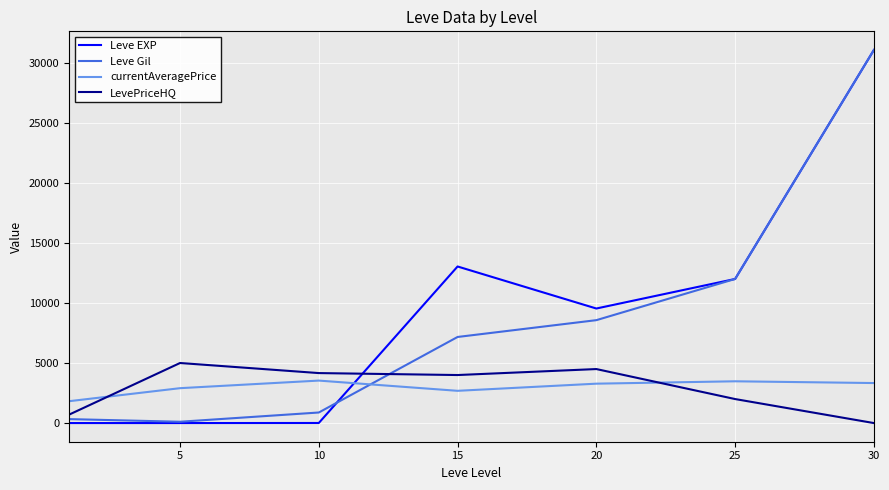

After their last crossing, which series has the higher values: Leve Gil or LevePriceHQ?

Leve Gil